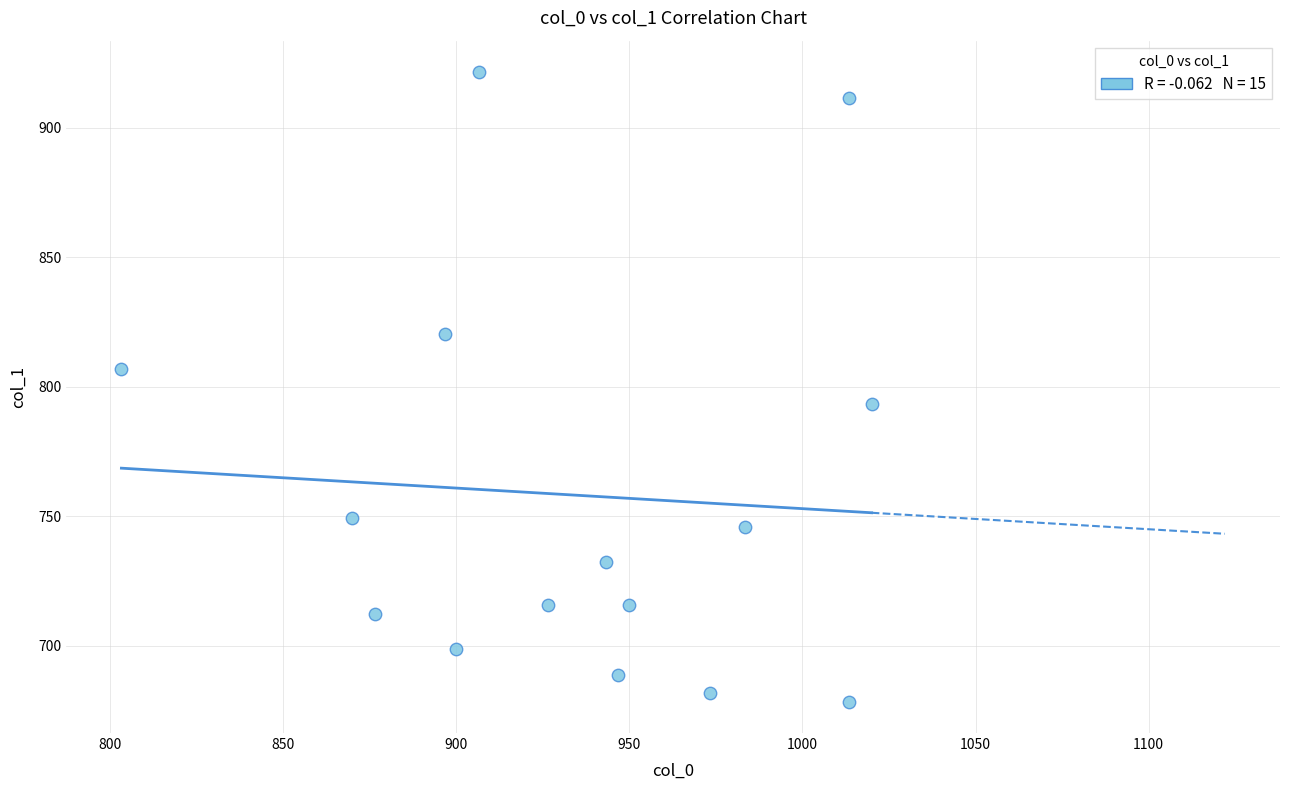

What is the range of X values (max minus min)?

216.7